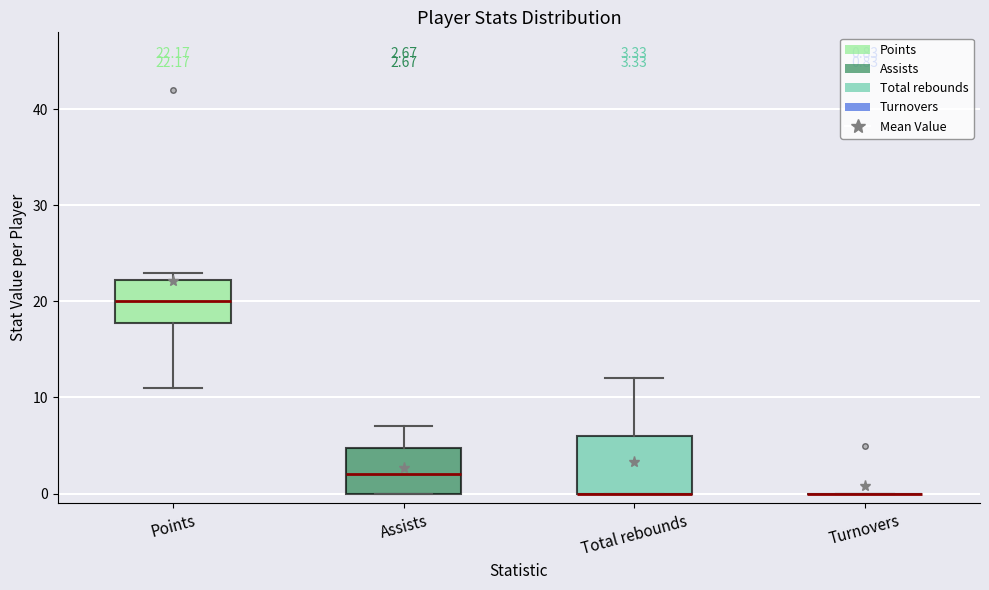

Comparing the boxes themselves (not the whiskers), which one is the tallest?

Total rebounds